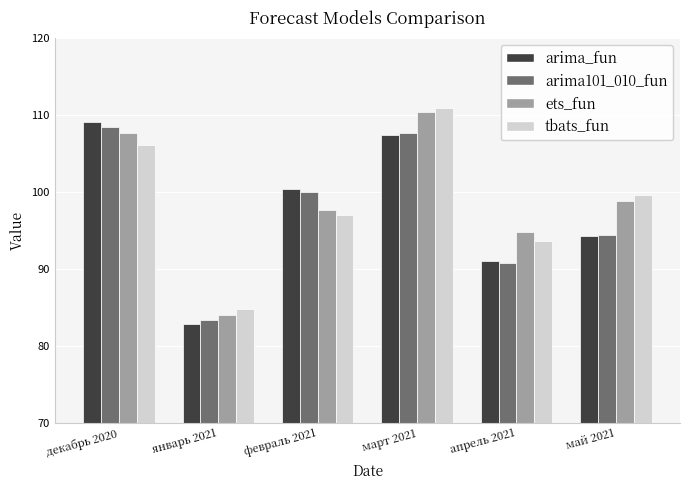

True or false: arima_fun has a value of 62.6 at апрель 2021.

False